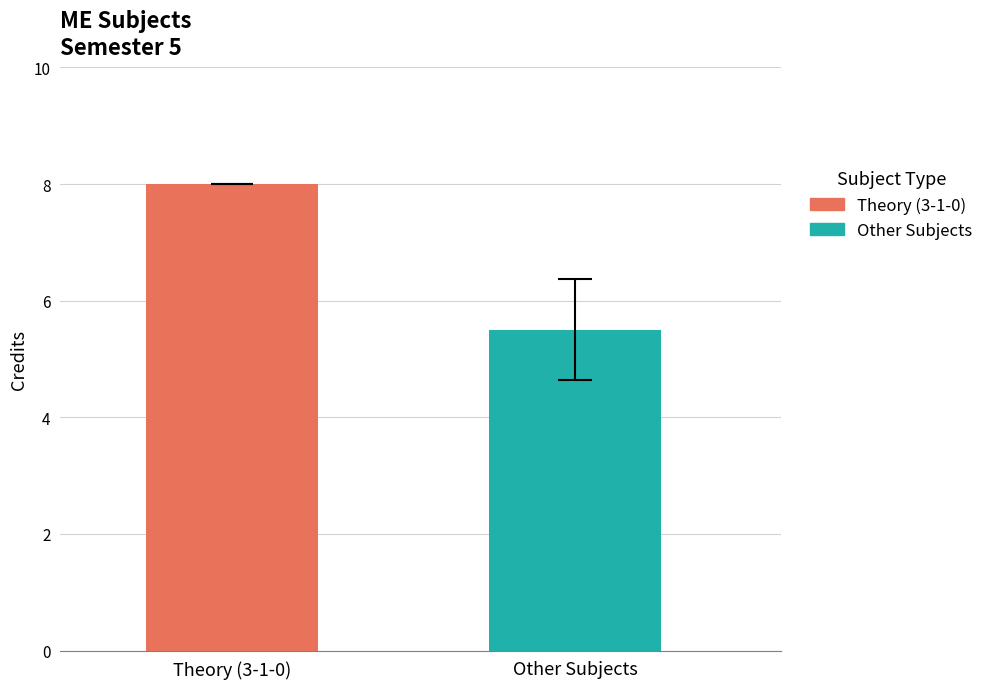

Which series has the widest spread of values?

Theory (3-1-0)